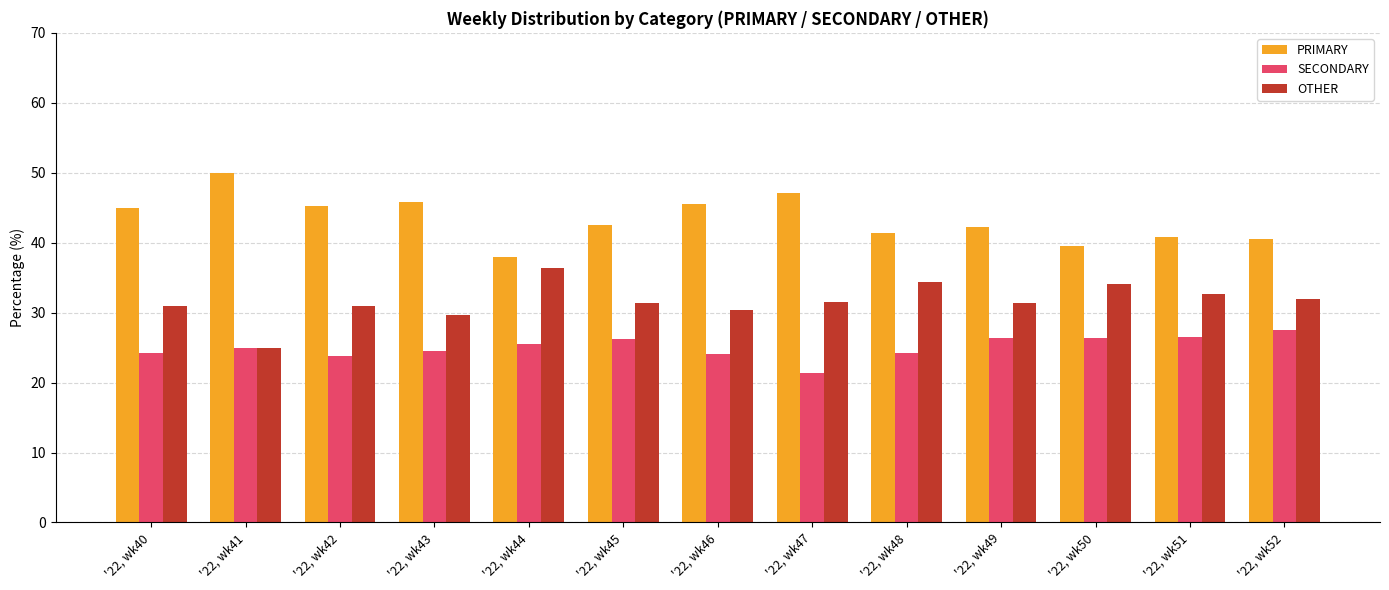

At '22, wk42, list the series in order from smallest to largest.

SECONDARY, OTHER, PRIMARY